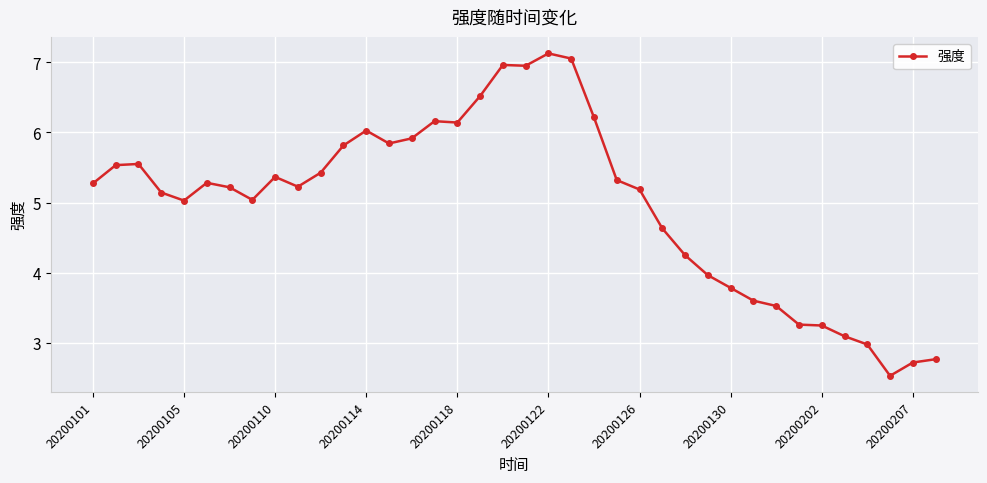

What is the difference between the maximum and minimum values?

4.6